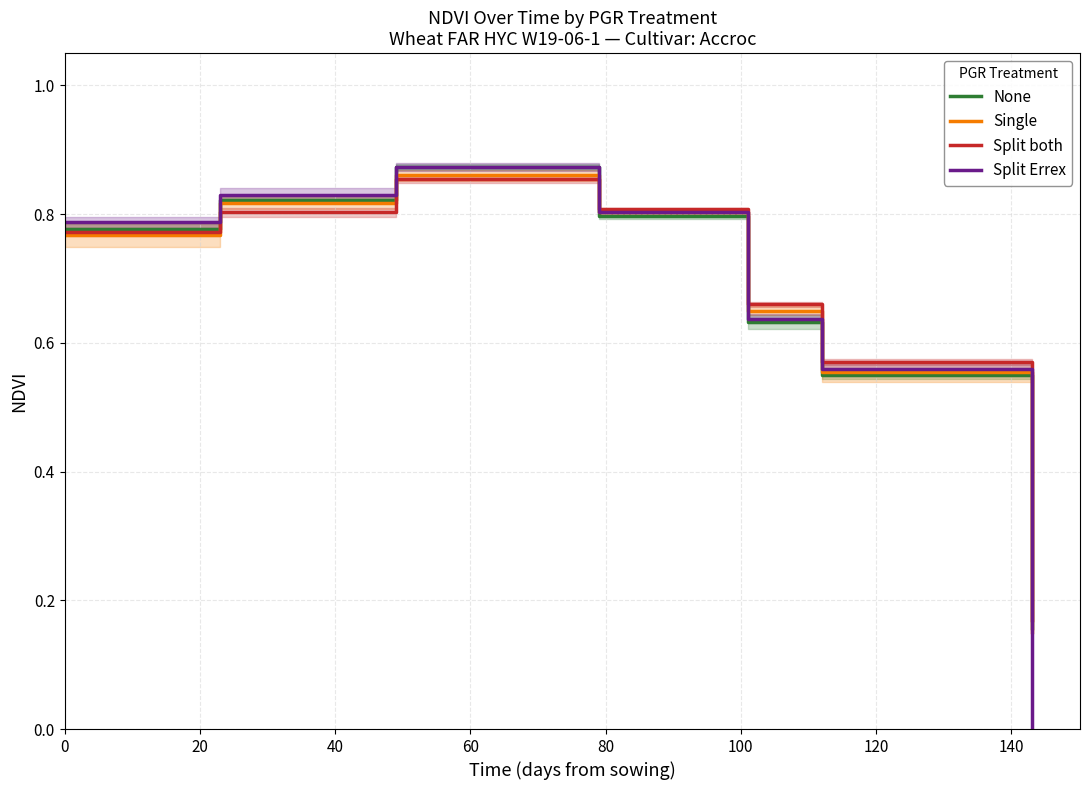

Reading left to right, list all the values displayed in this chart.

None: 0.8	0.8	0.9	0.8	0.6	0.6	0.2
Single: 0.8	0.8	0.9	0.8	0.7	0.6	0.1
Split both: 0.8	0.8	0.9	0.8	0.7	0.6	0.2
Split Errex: 0.8	0.8	0.9	0.8	0.6	0.6	0.0